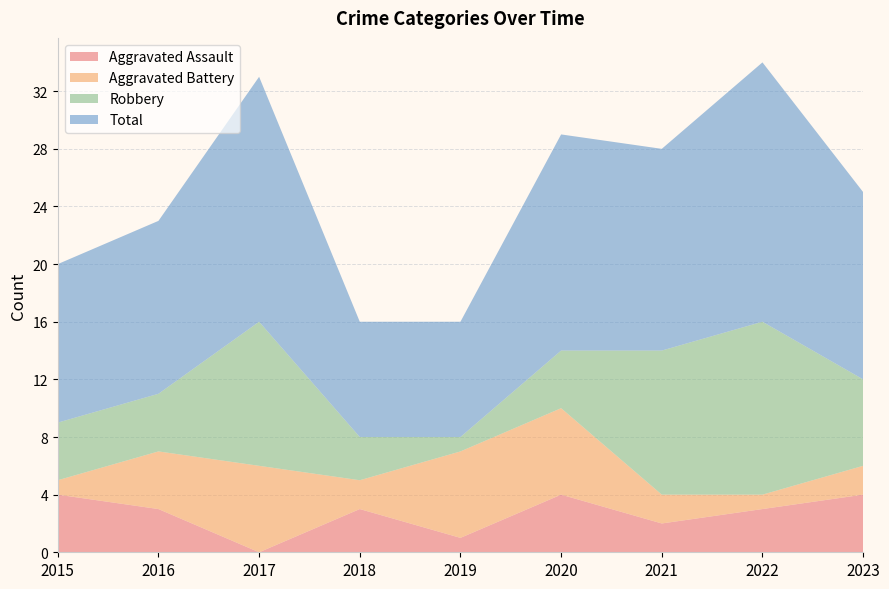

Reading left to right, extract all data points from this chart.

Aggravated Assault: 4	3	0	3	1	4	2	3	4
Aggravated Battery: 1	4	6	2	6	6	2	1	2
Robbery: 4	4	10	3	1	4	10	12	6
Total: 11	12	17	8	8	15	14	18	13